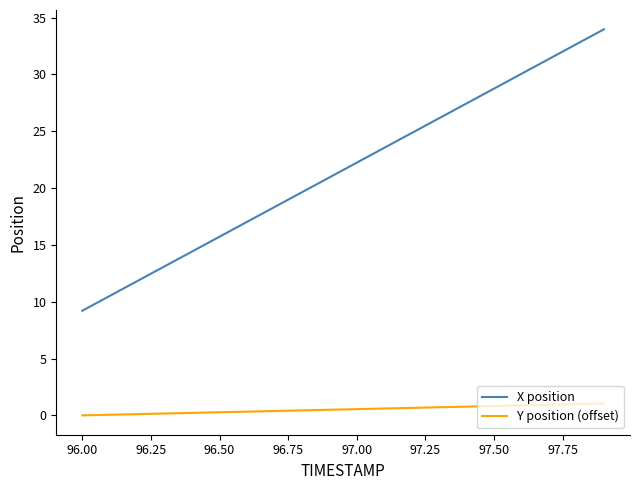

Which series has the largest total across all categories?

X position